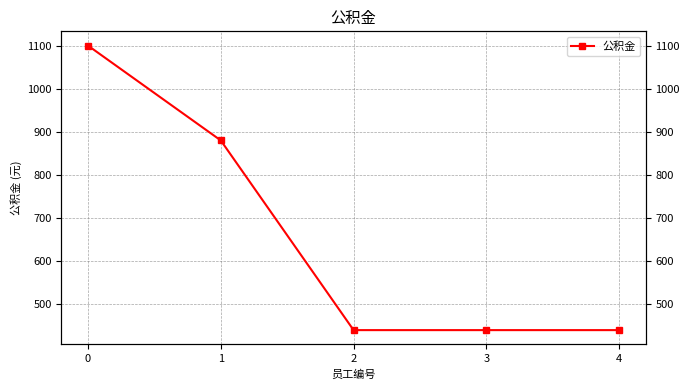

Read the value at 4, to the nearest 50.

450